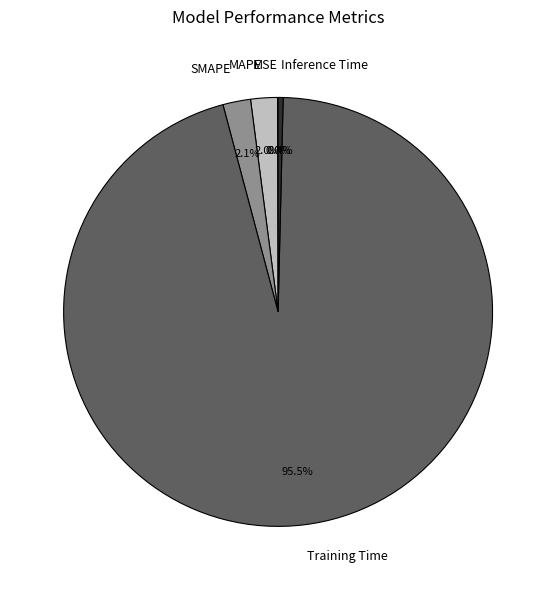

What percentage do Training Time and Inference Time together represent?

95.9%